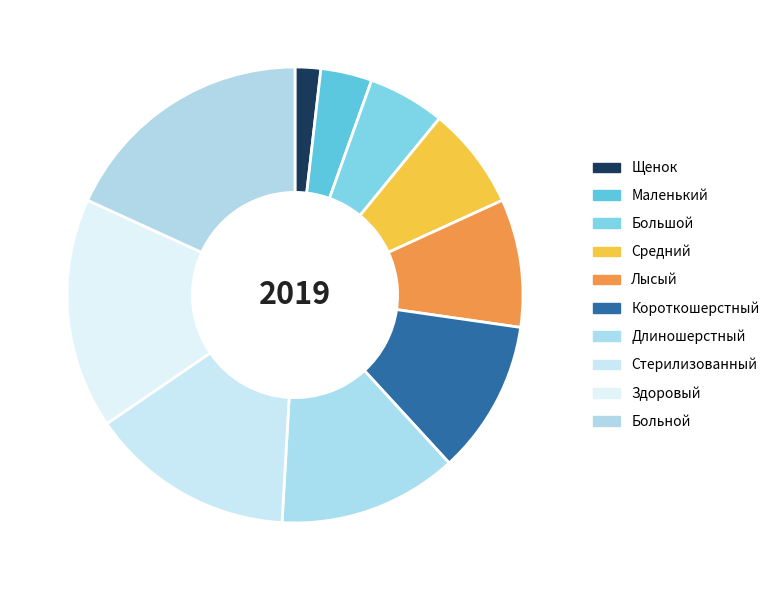

How many segments does this pie chart have?

10